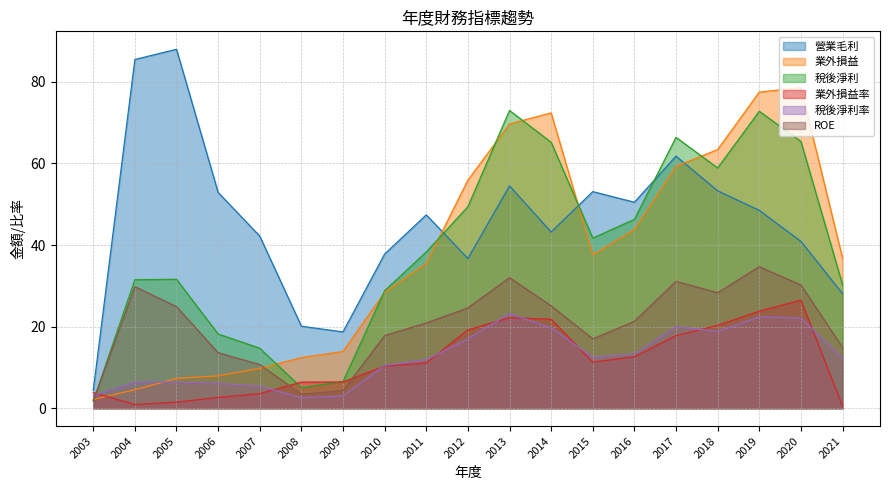

Does the chart display data point markers on the line(s)?

No